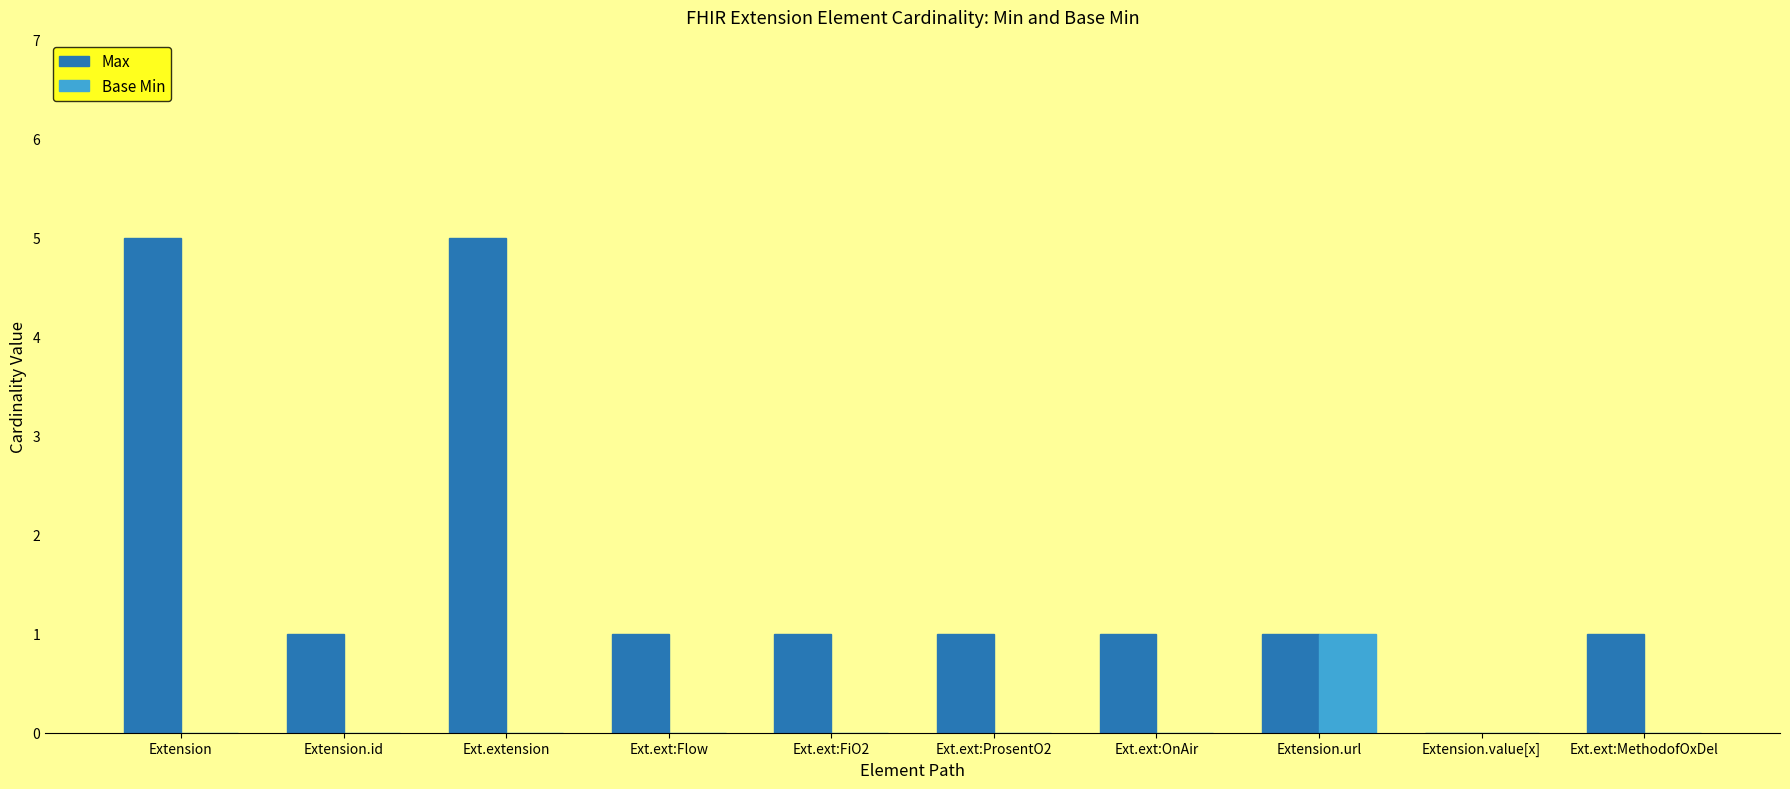

Is the value of Base Min at Ext.ext:Flow greater than the value of Max at Extension?

No